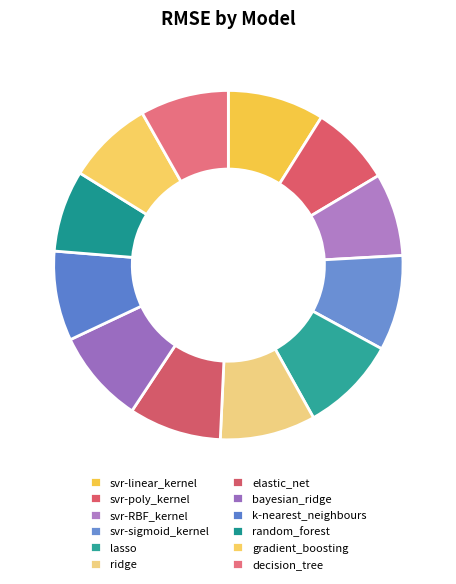

Count the number of slices in the pie.

12